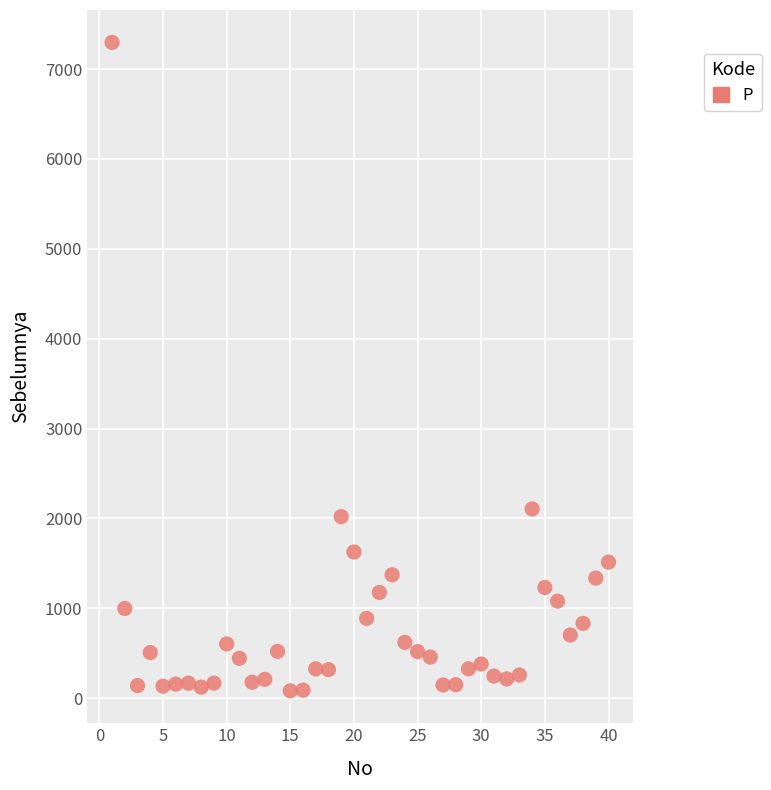

What Y value in the scatter plot is closest to 3689?

2105.6